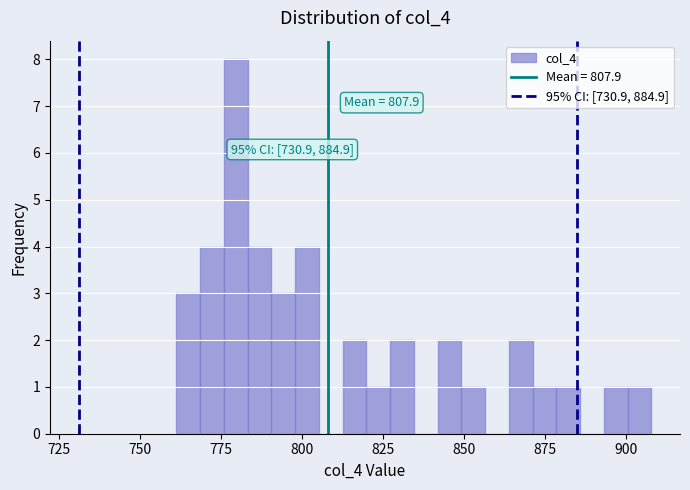

Around what value on the x-axis is the tallest bar? Give the approximate position of its centre, as read against the axis.

780